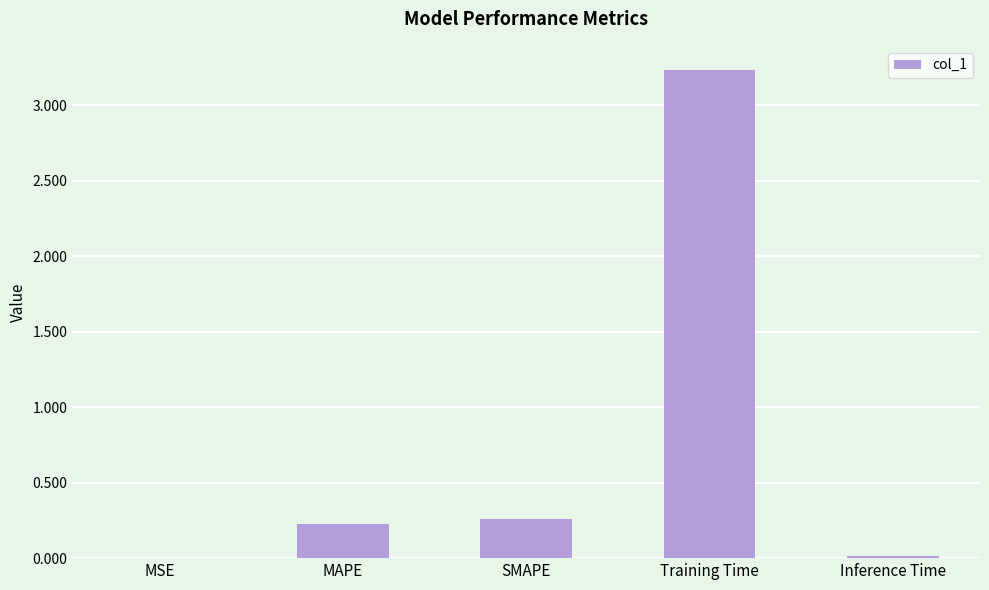

The value at MSE is 0.0. True or false?

True